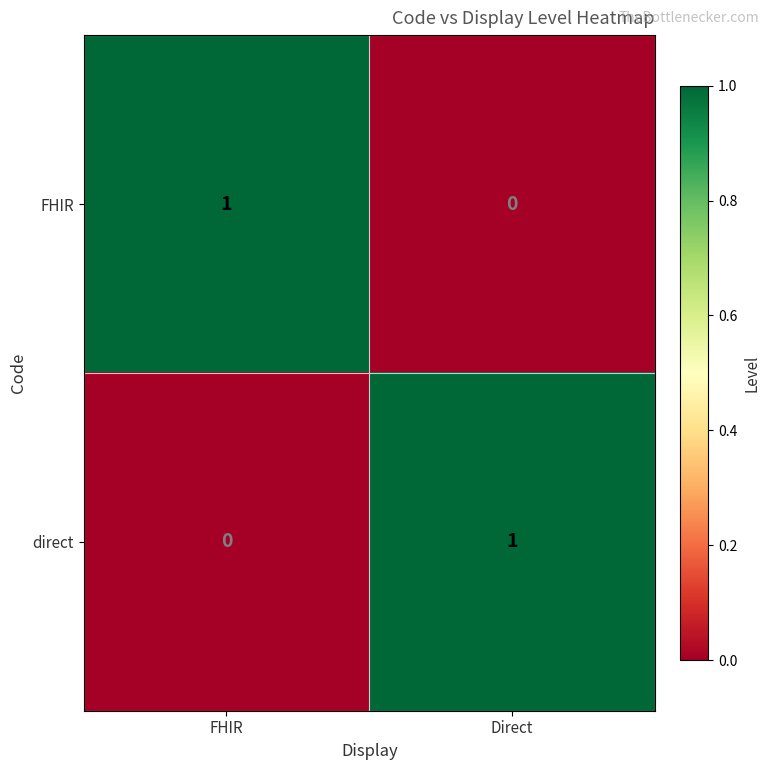

Rank the series at FHIR from lowest to highest value.

direct, FHIR